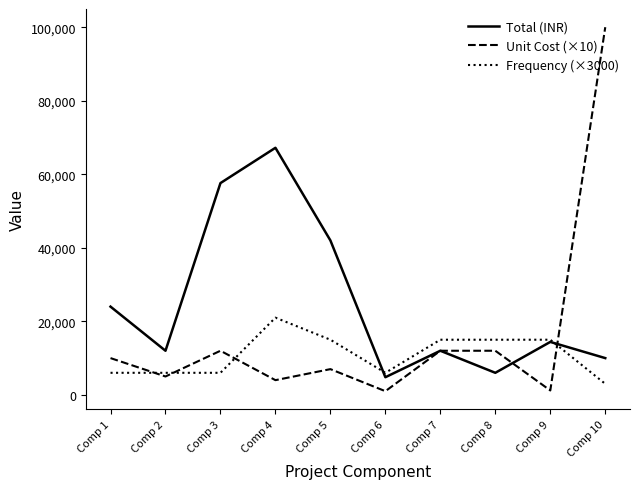

What is the total value across all series at Comp 5?

64000